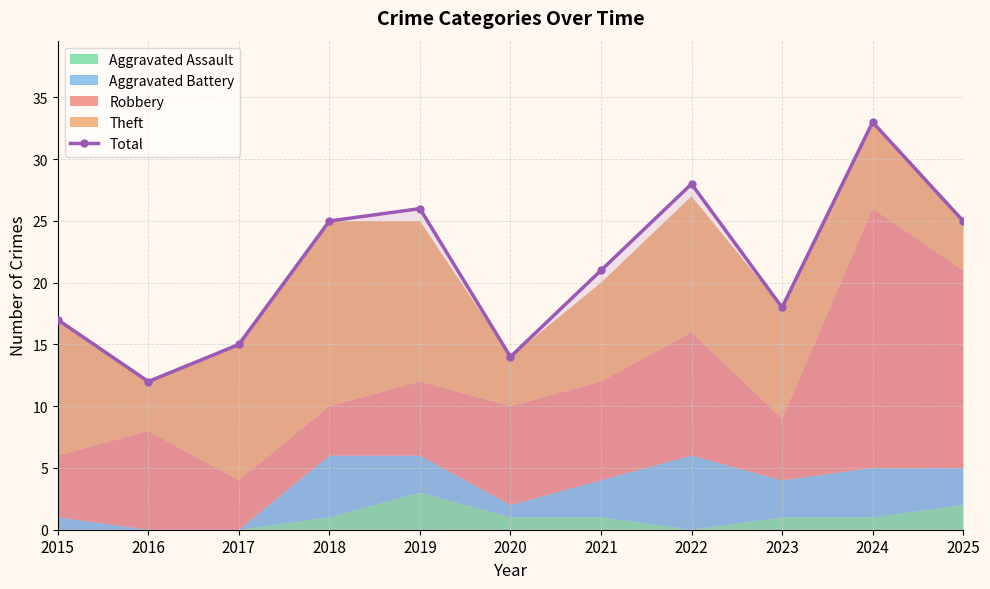

What is the sum of the values at 2017 and 2020?

29